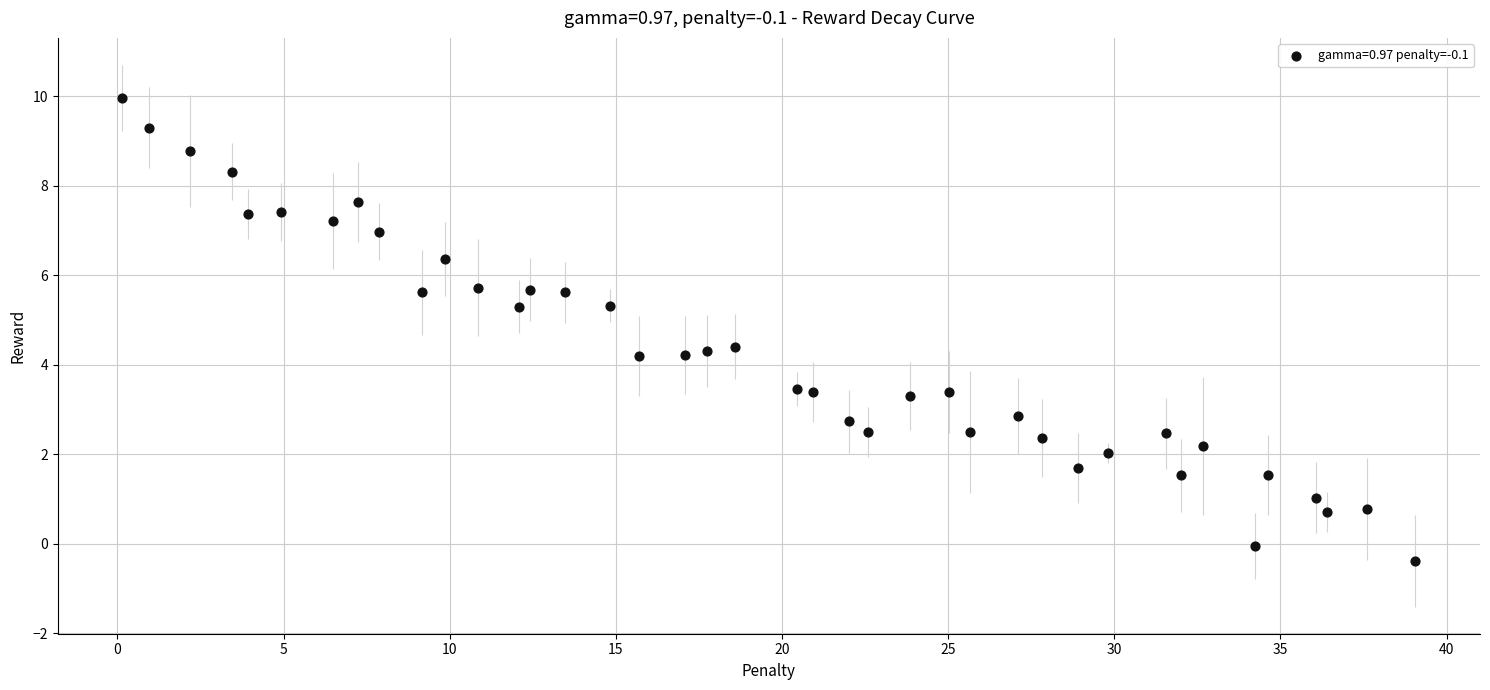

What is the range of Y values (max minus min)?

10.4